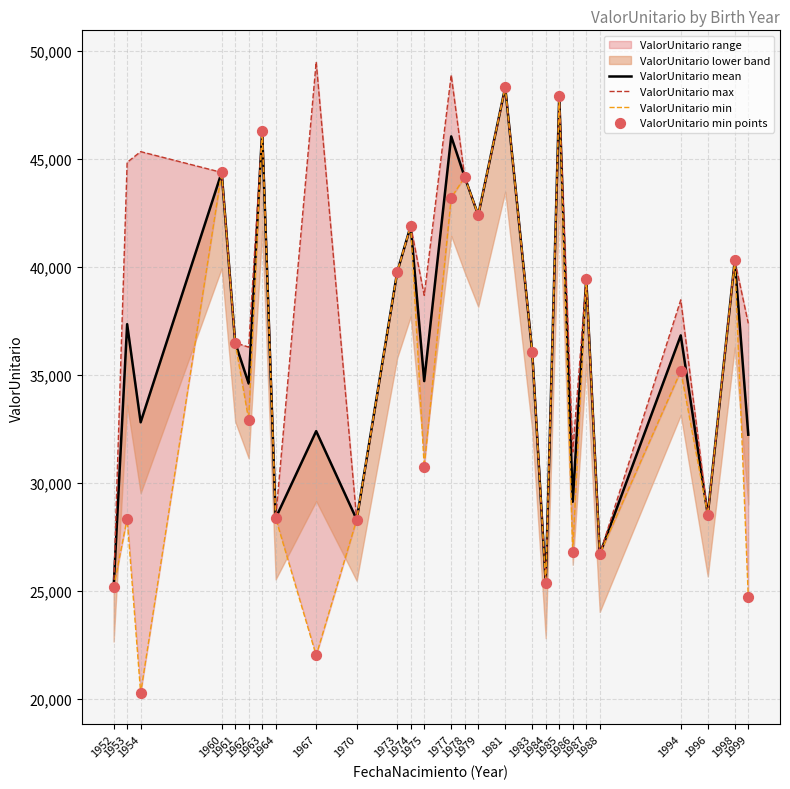

Which series has the largest Y range (max minus min)?

ValorUnitario min